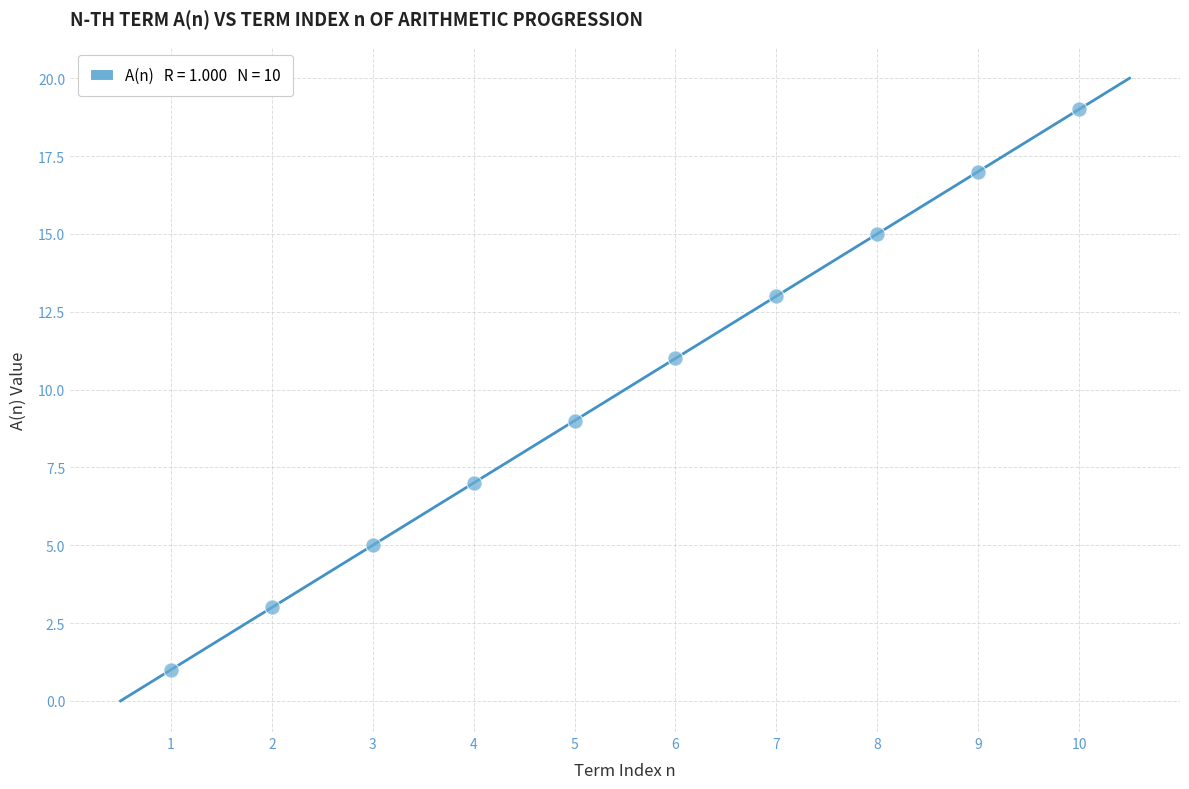

What is the range of Y values (max minus min)?

18